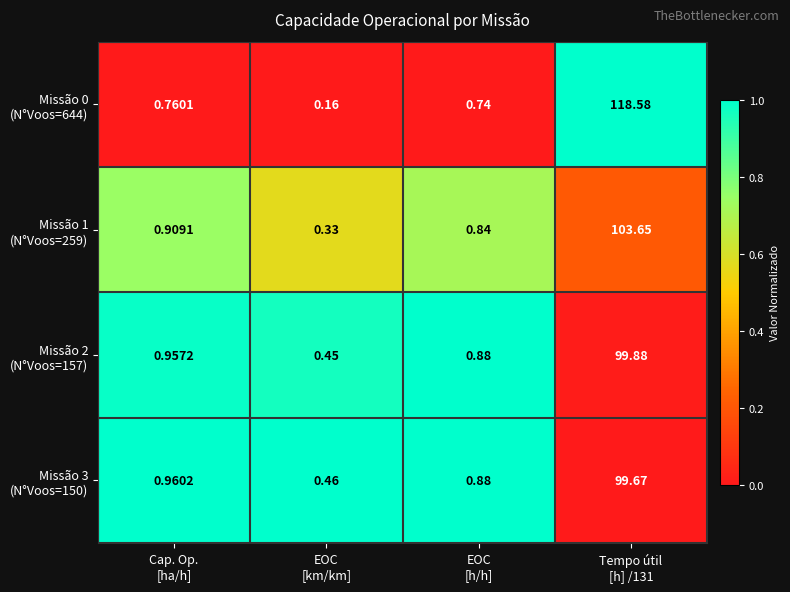

At which category does the chart reach its peak across all series?

Tempo útil
[h] /131